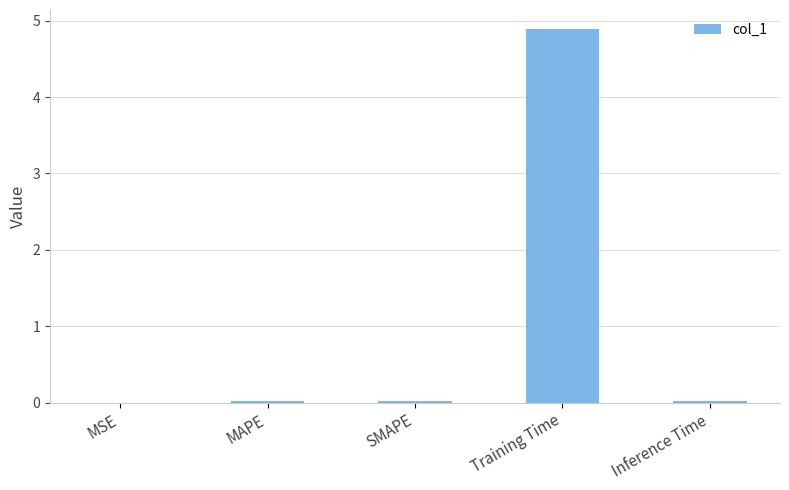

Are the bars grouped side by side (vs. stacked)?

No